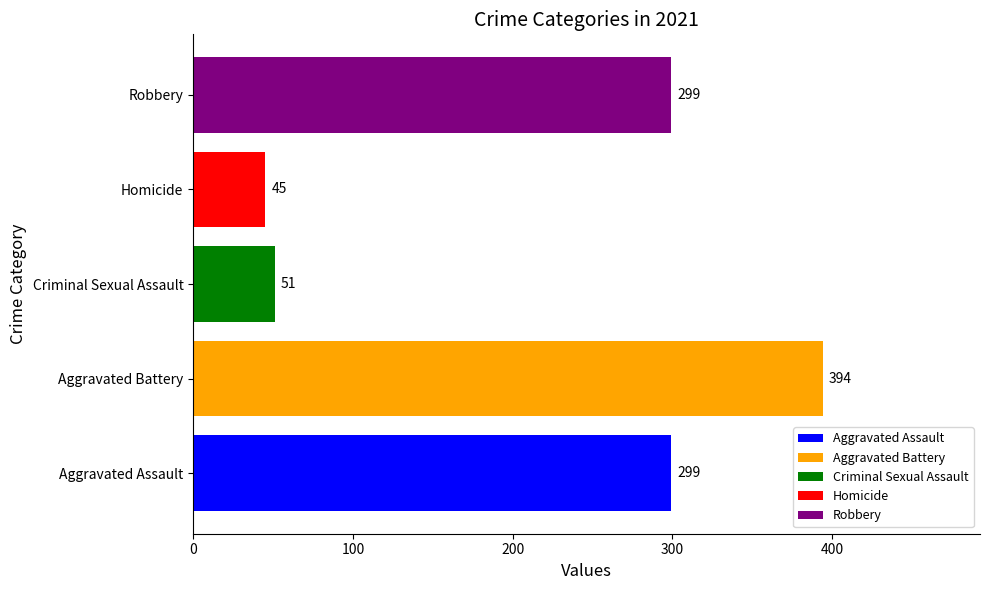

What value does the data have at Homicide?

45